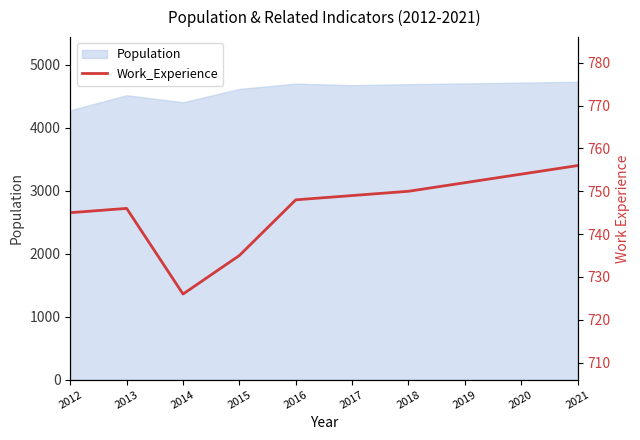

How many points are higher than both their immediate neighbors (excluding endpoints)?

1